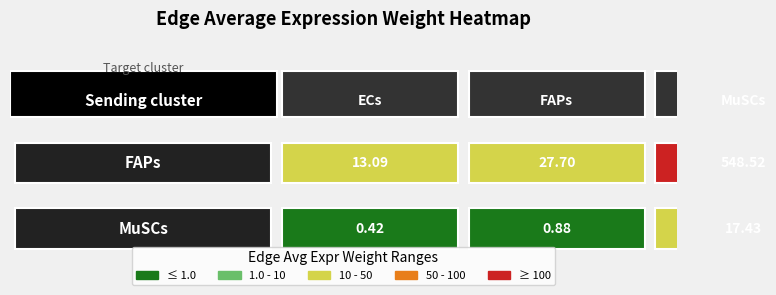

Rank the series by their average value, from lowest to highest.

MuSCs, FAPs